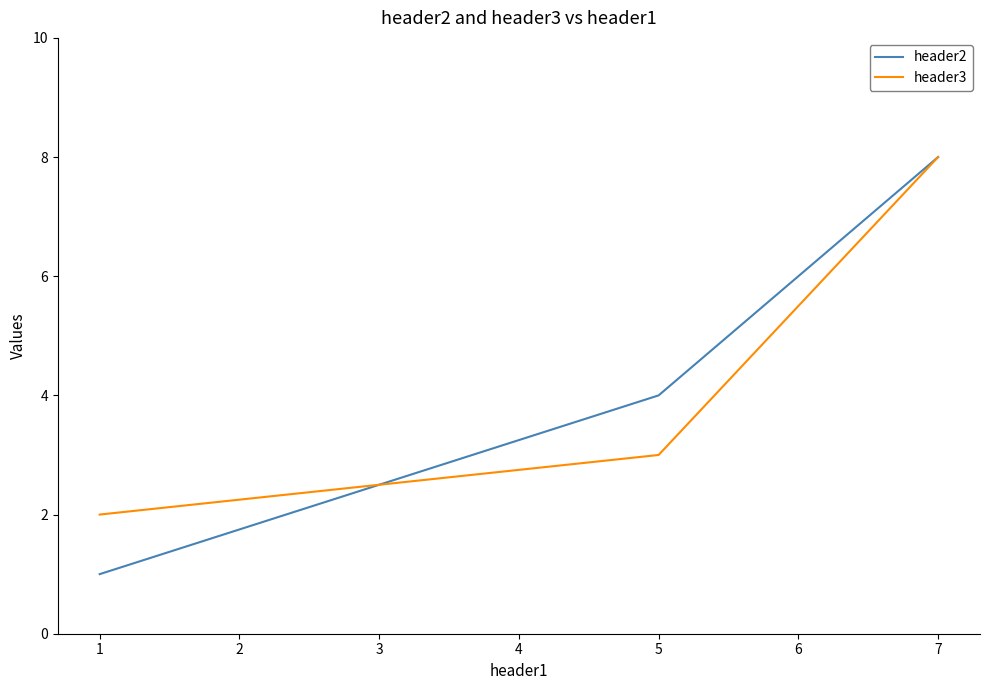

How many header3 values are between 2 and 8?

3